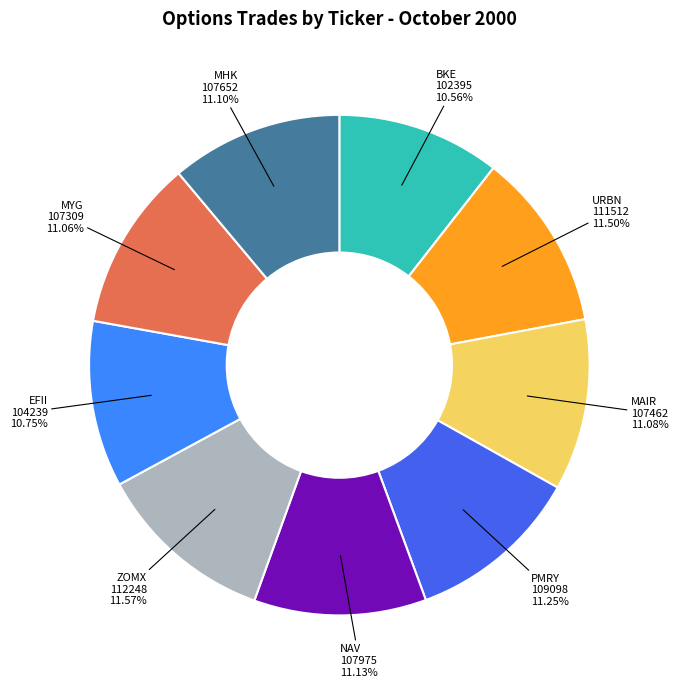

The MYG slice represents 2% of the pie. True or false?

False